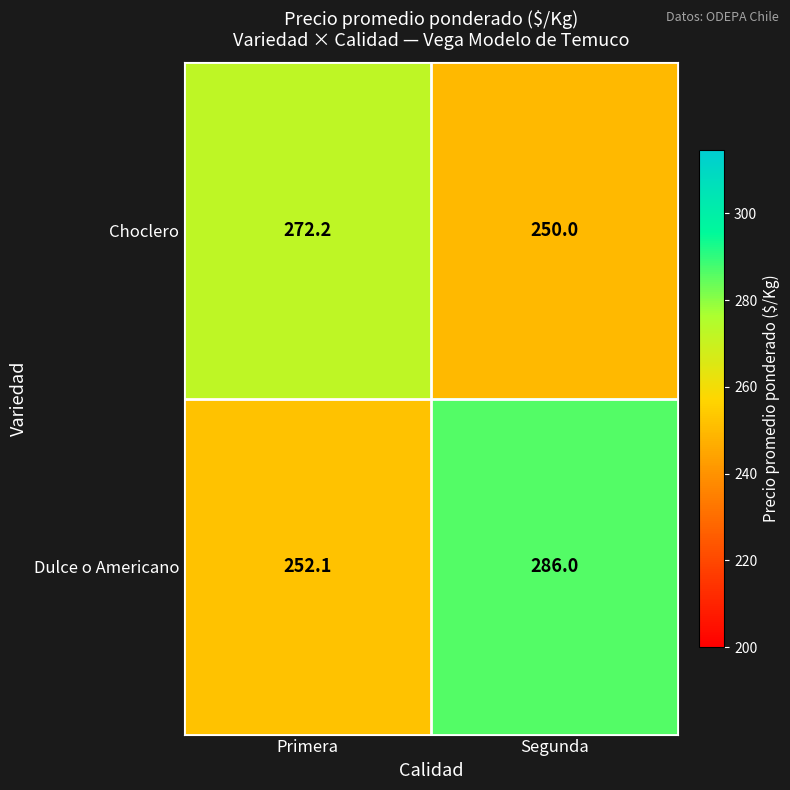

At Primera, list the series in order from largest to smallest.

Choclero, Dulce o Americano